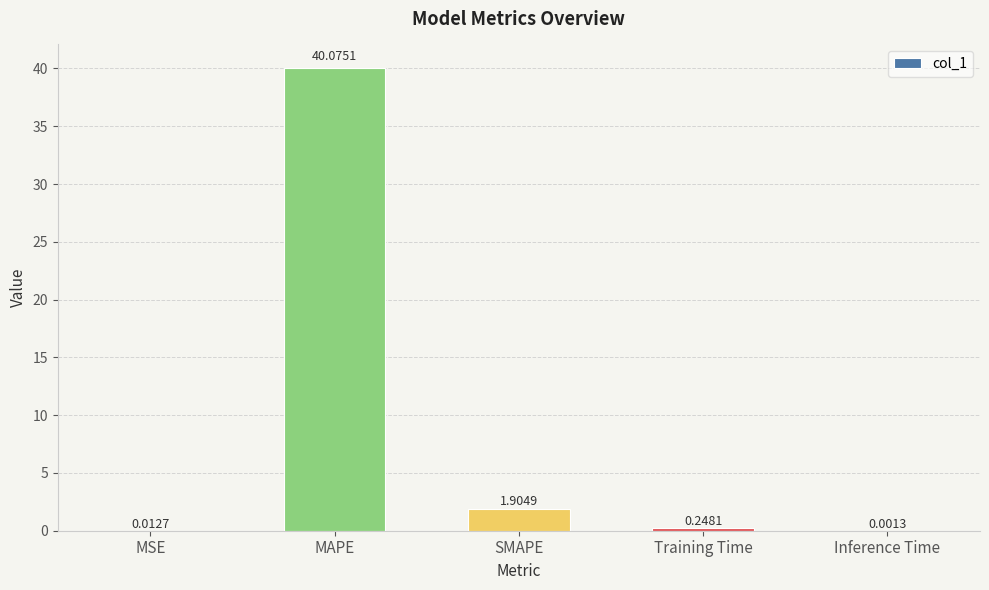

What is the sum of the values at Training Time and MSE?

0.3